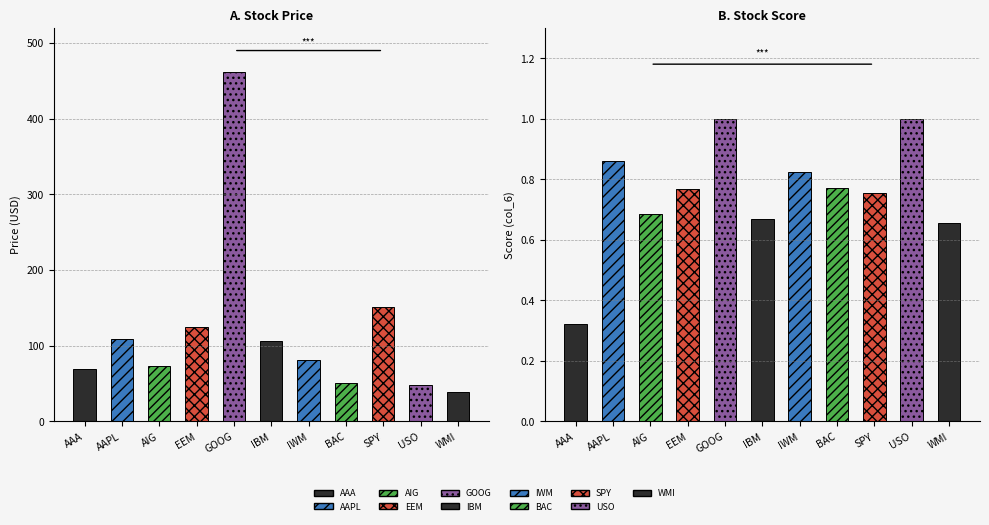

What is the difference between the Price (col_2) values at GOOG and AAPL?

352.4